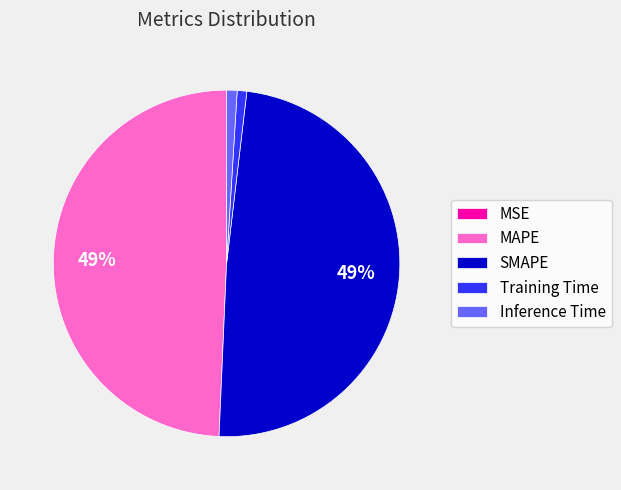

What percentage is the Training Time slice, to the nearest percent?

1%